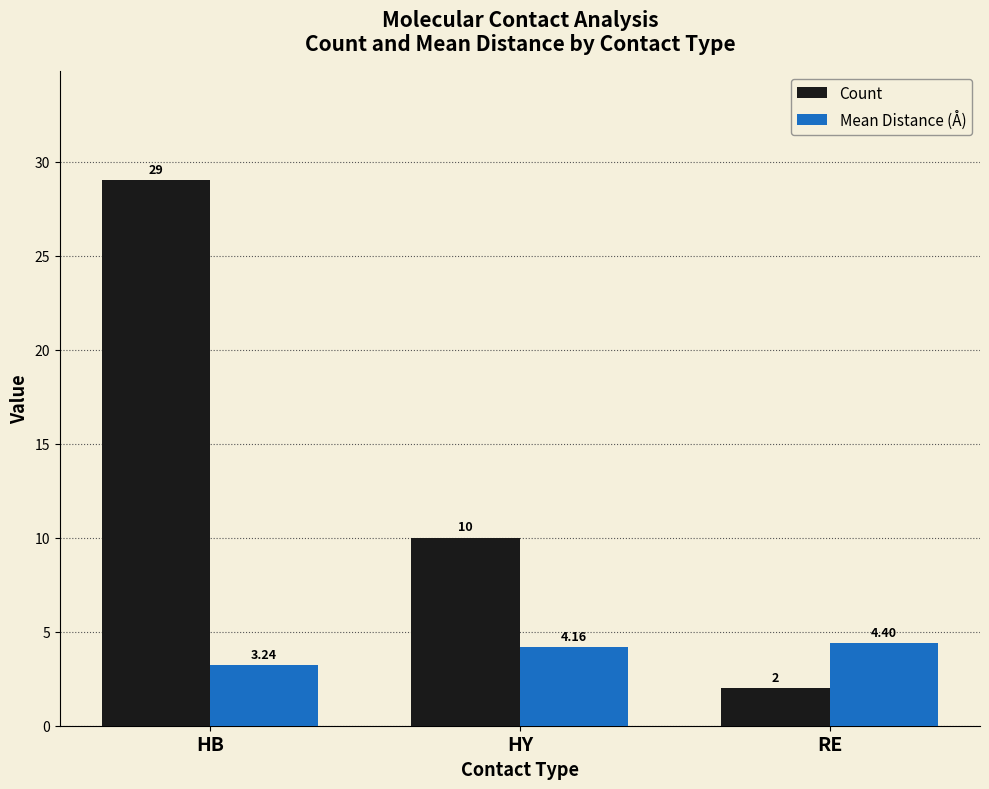

What is the sum of the Count values at HY and RE?

12.0